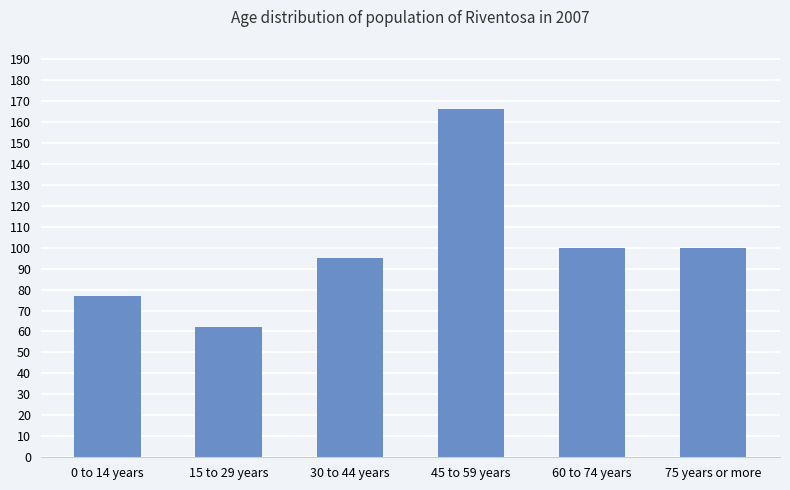

Does the chart contain any negative values?

No